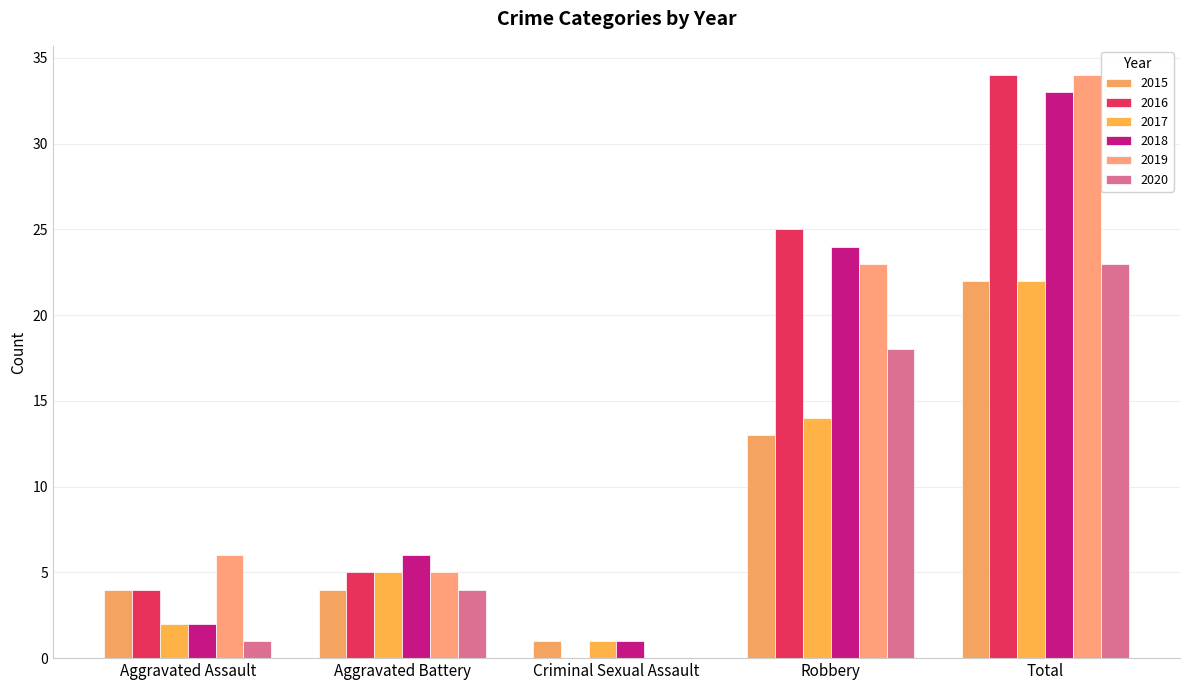

What is the maximum value shown in the chart?

34